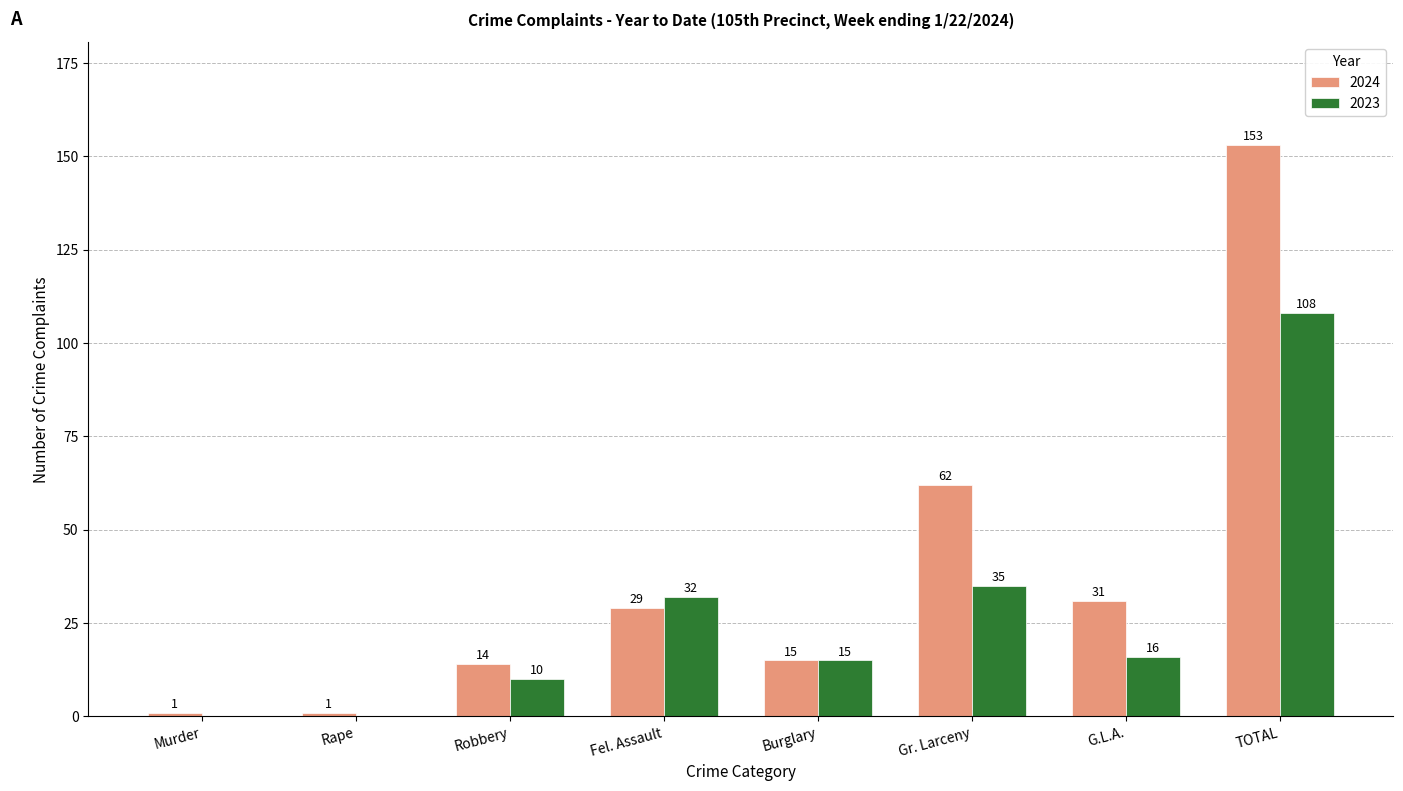

What are all the series names shown in the legend?

2024, 2023